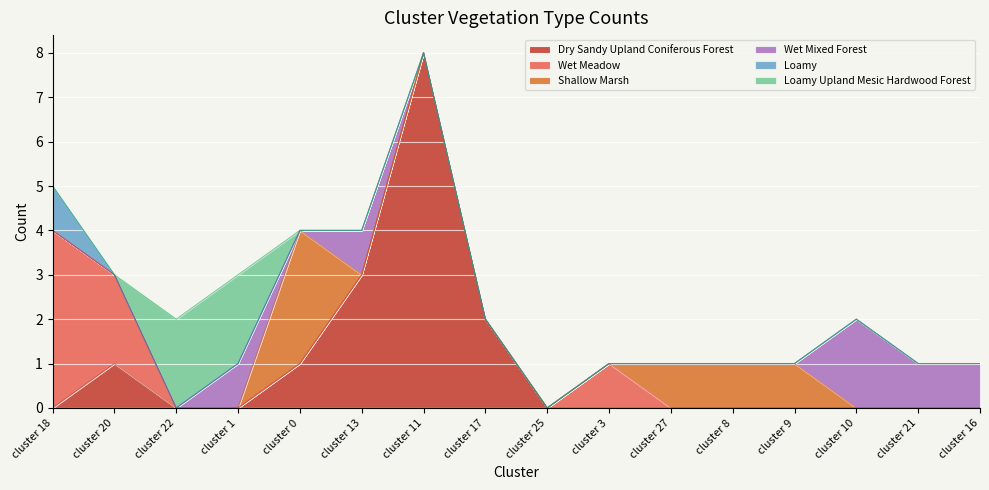

Where is the first local maximum for Shallow Marsh?

cluster 0